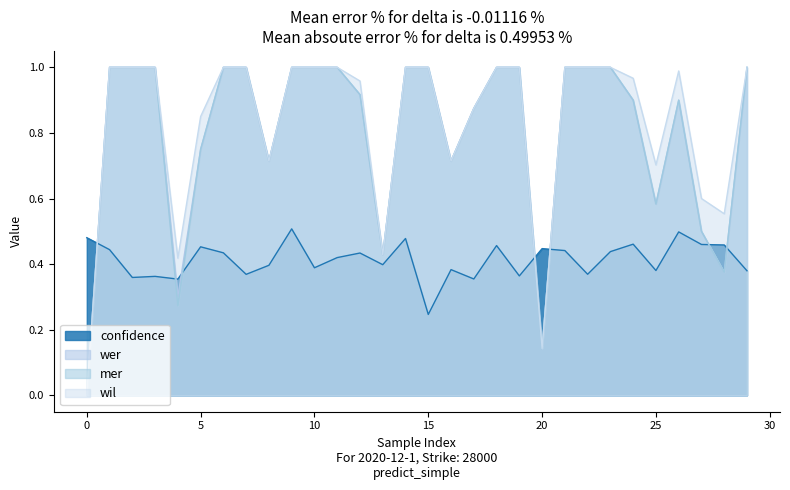

After their last crossing, which series has the higher values: mer or confidence?

mer